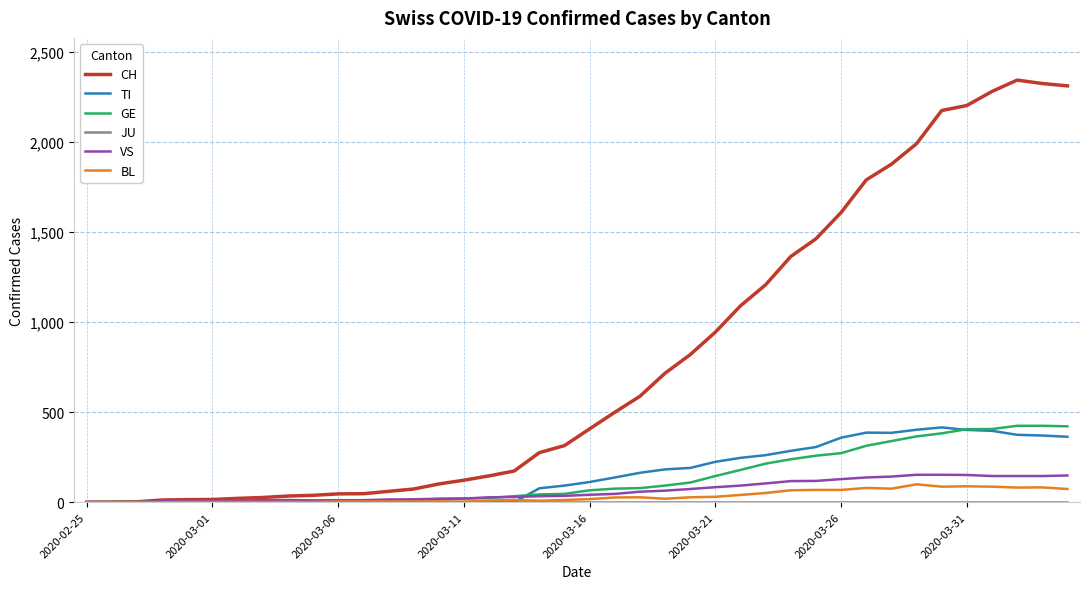

What is the highest value of the BL series?

99